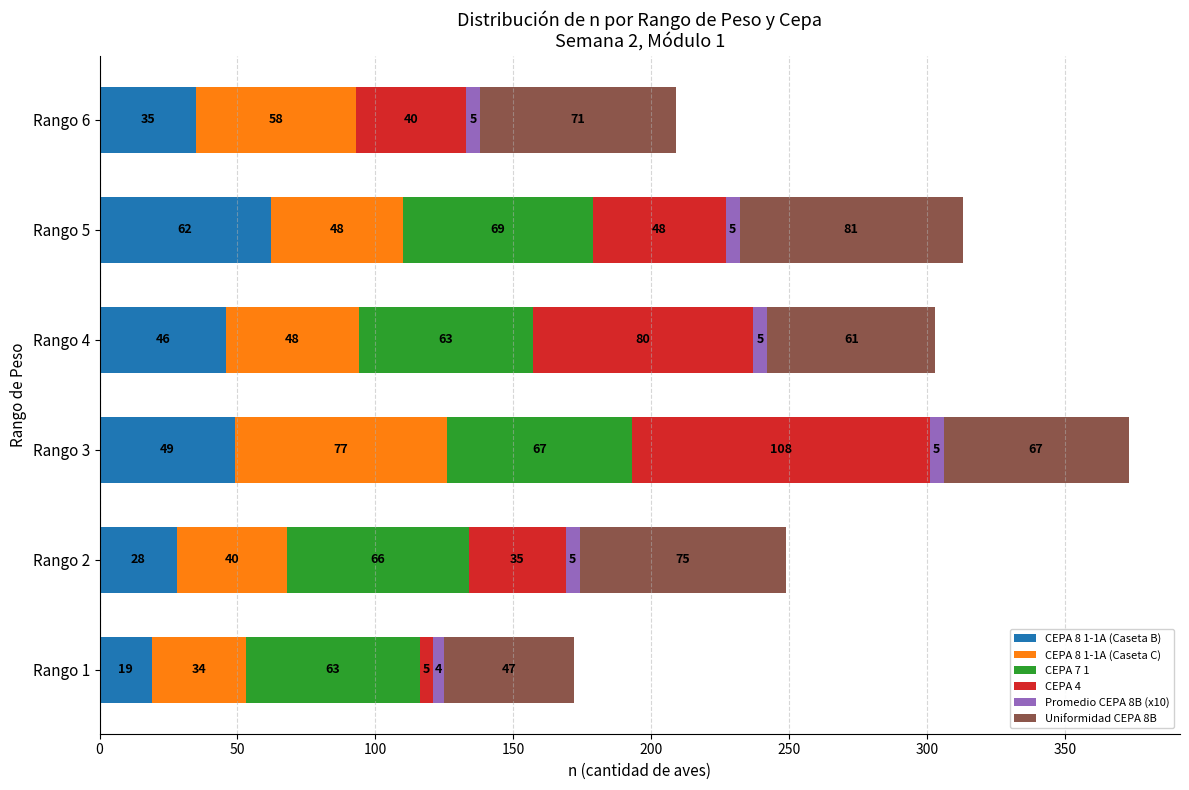

Count the number of data series in this chart.

6